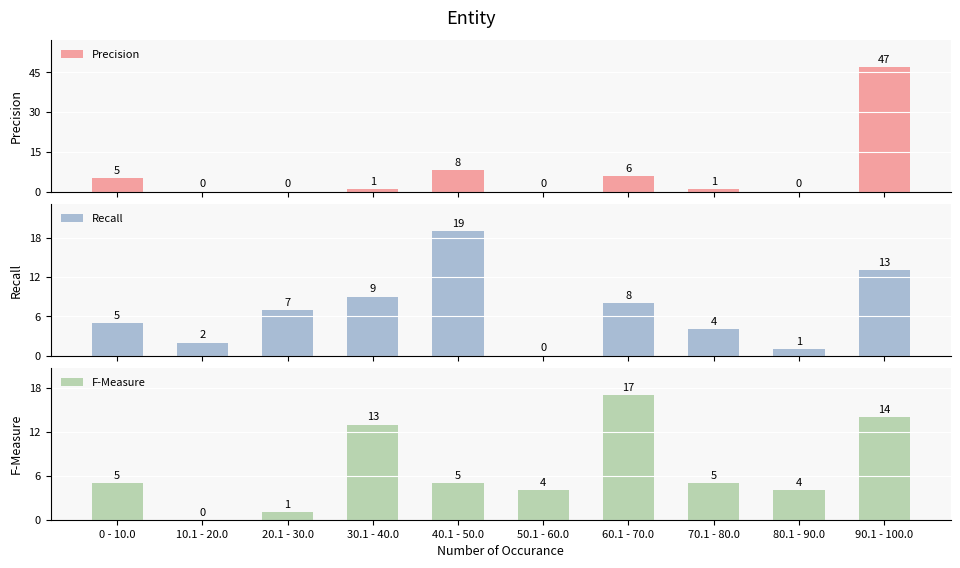

What is the difference between the highest and lowest values at 60.1 - 70.0?

11